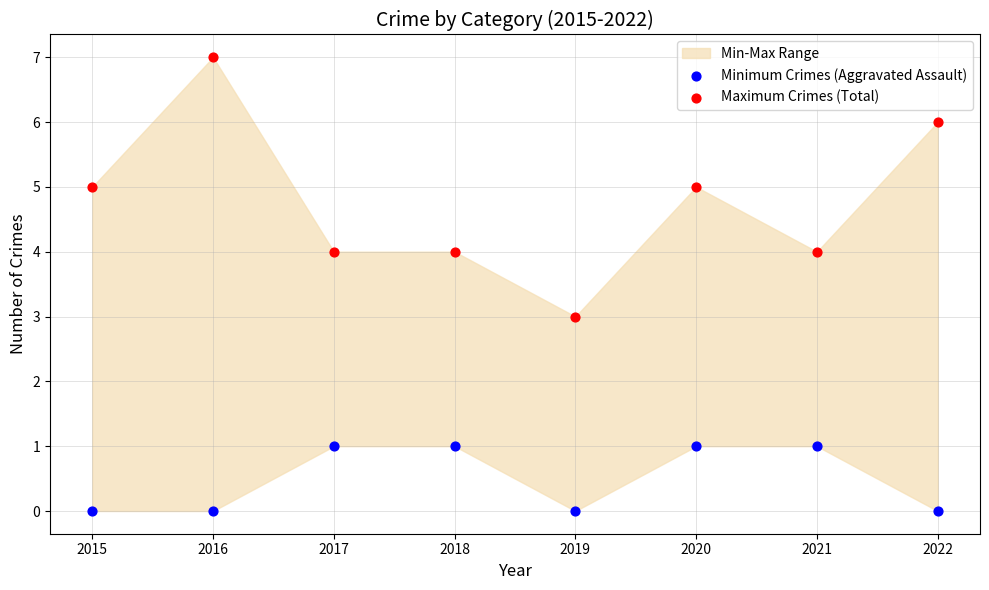

Across all data points, what is the range of Y values (max minus min)?

7